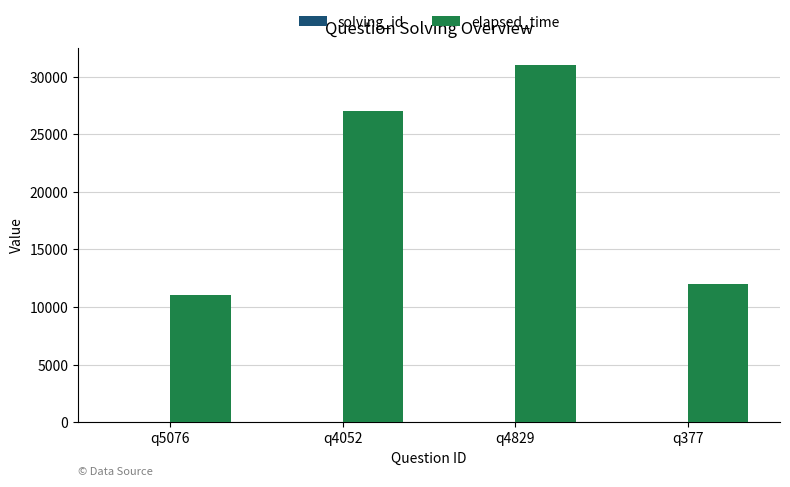

How many distinct data groups are displayed?

2